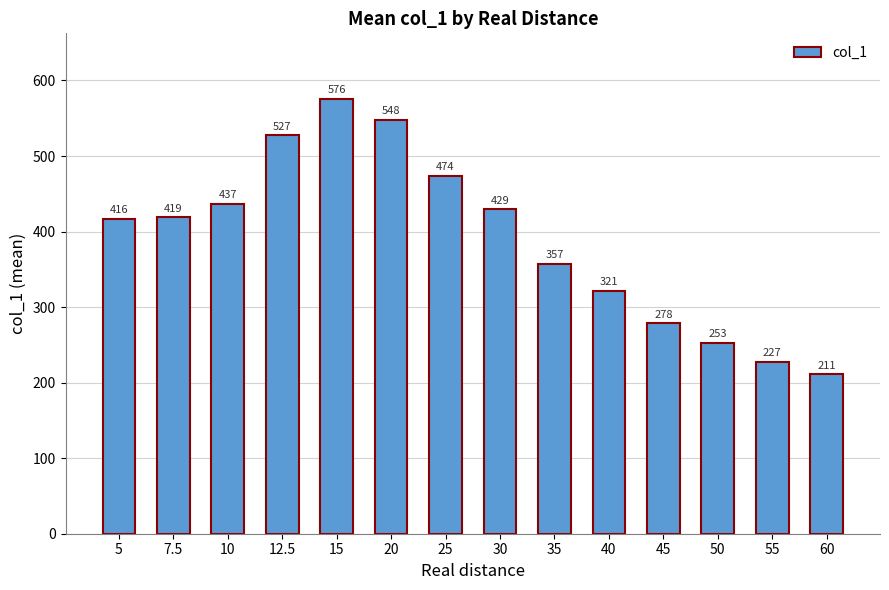

What is the sum of all values?

5473.7